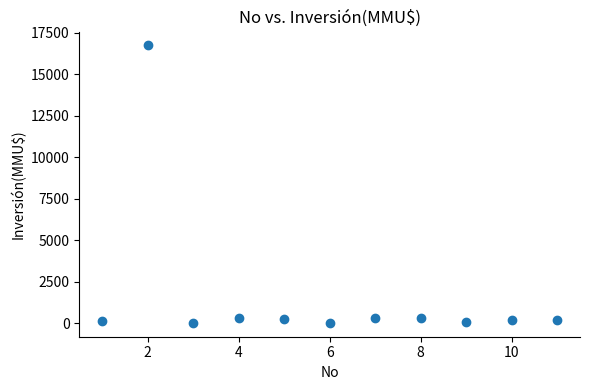

What is the range of X values (max minus min)?

10